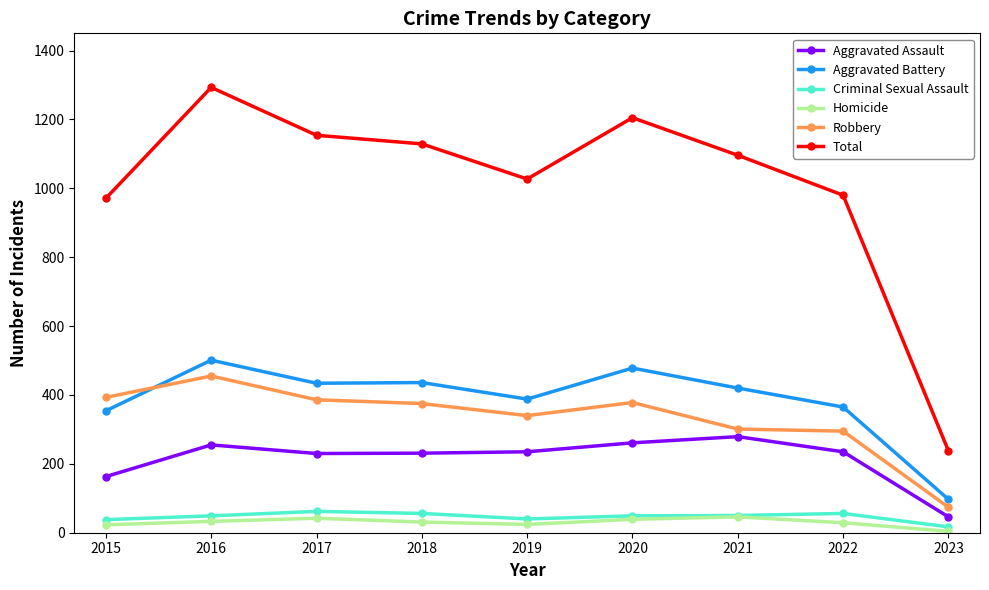

What is the greatest value displayed?

1293